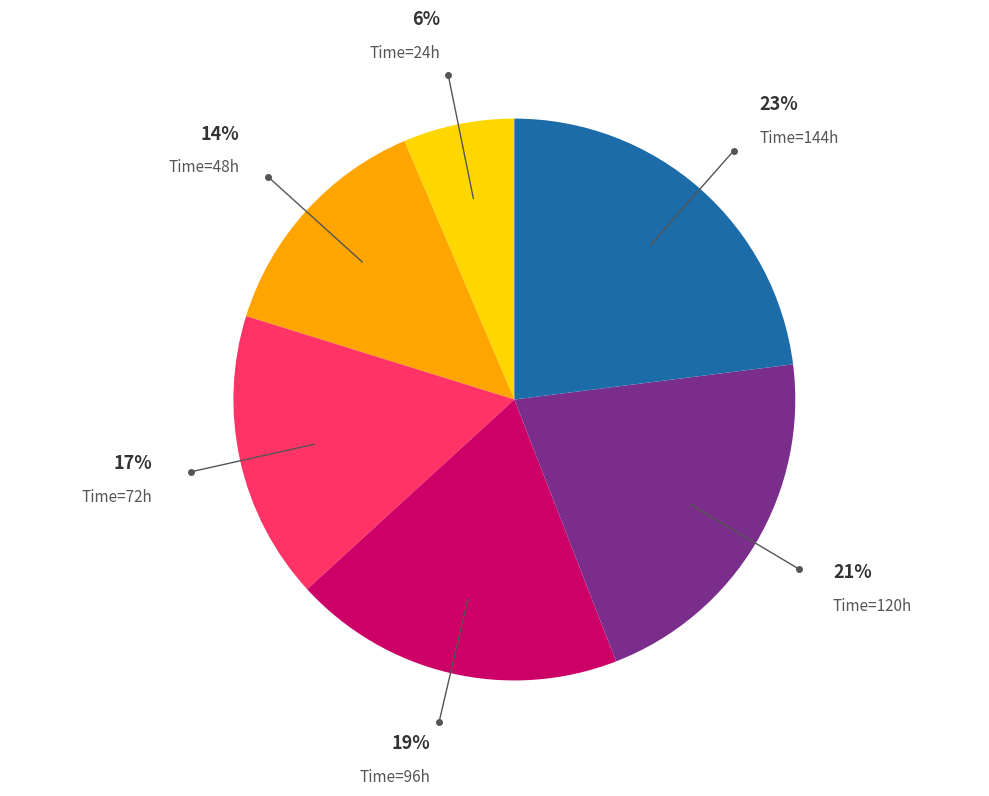

To the nearest percent, what is the difference between the largest and smallest slice percentages?

17%